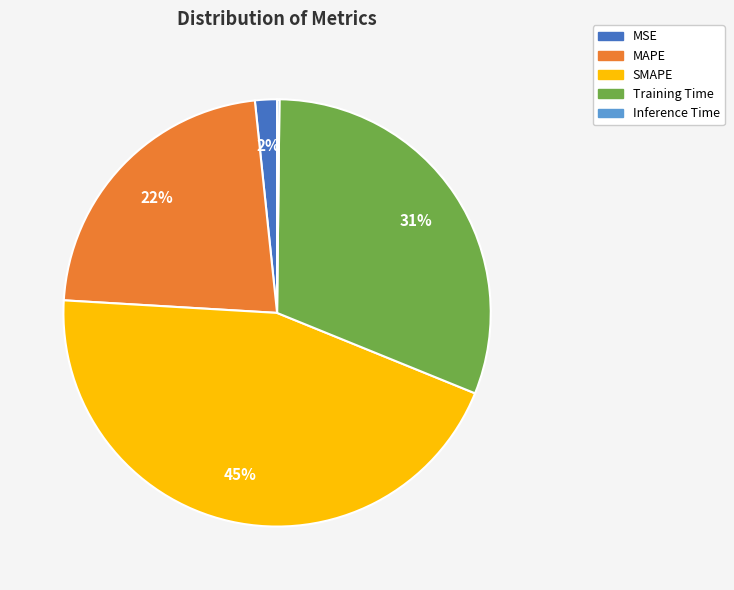

The Training Time slice represents 46% of the pie. True or false?

False